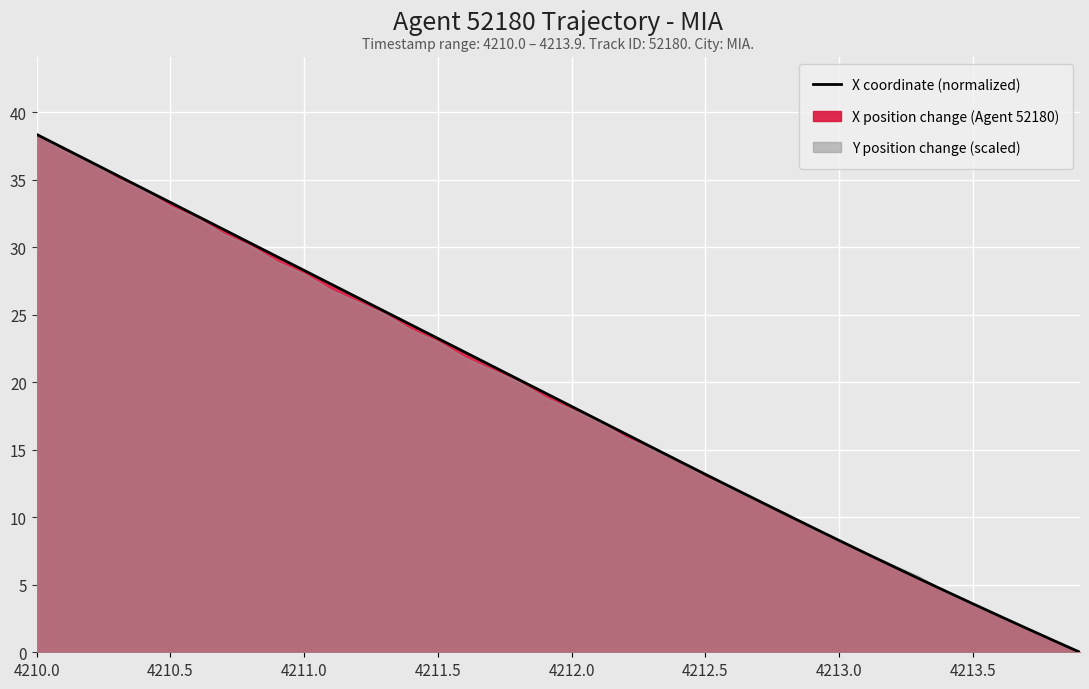

What is the difference between the maximum and minimum values?

38.4